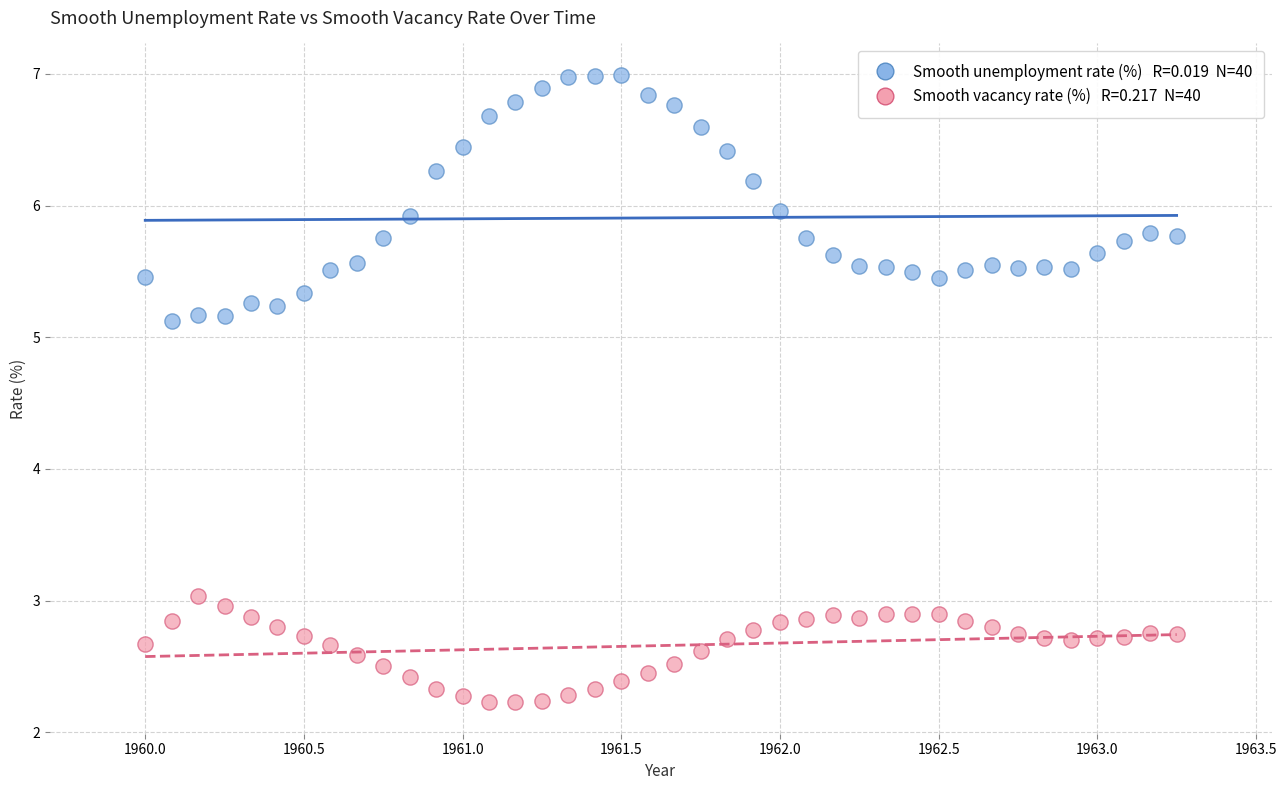

Across all series, what Y value is closest to 4?

3.0